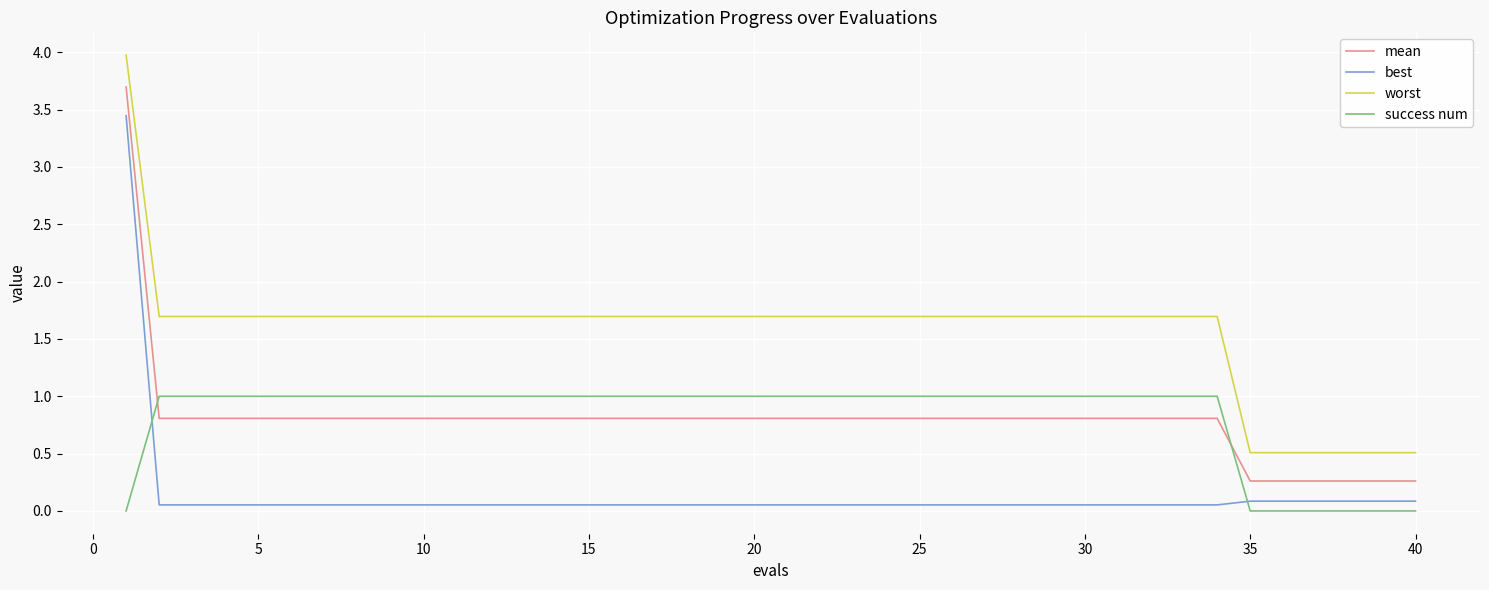

Which series has the largest total across all categories?

worst